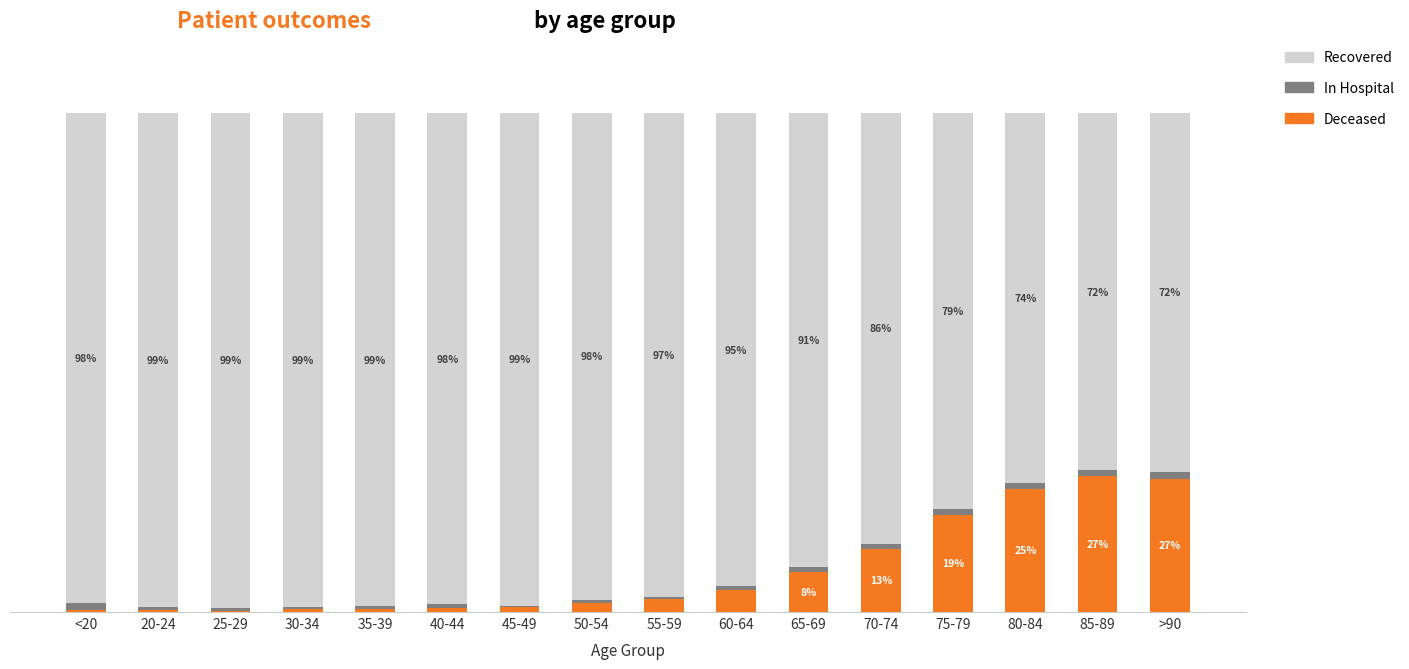

Are the bars grouped side by side (vs. stacked)?

No